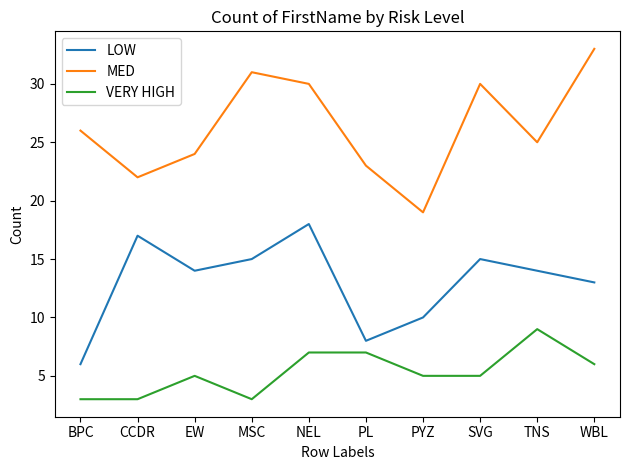

Where is the first local maximum for MED?

MSC